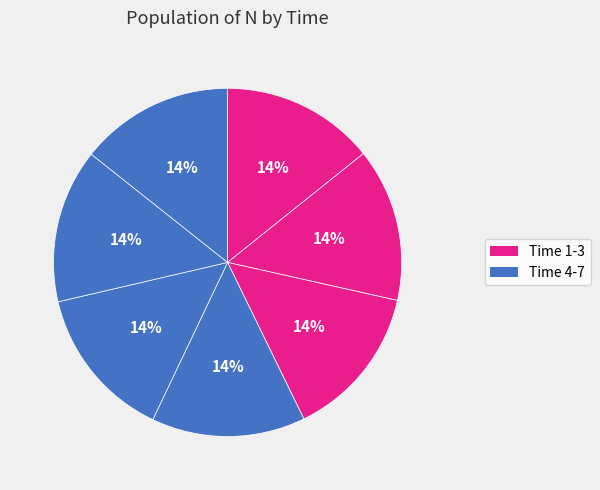

What is the smallest slice in the pie chart?

1